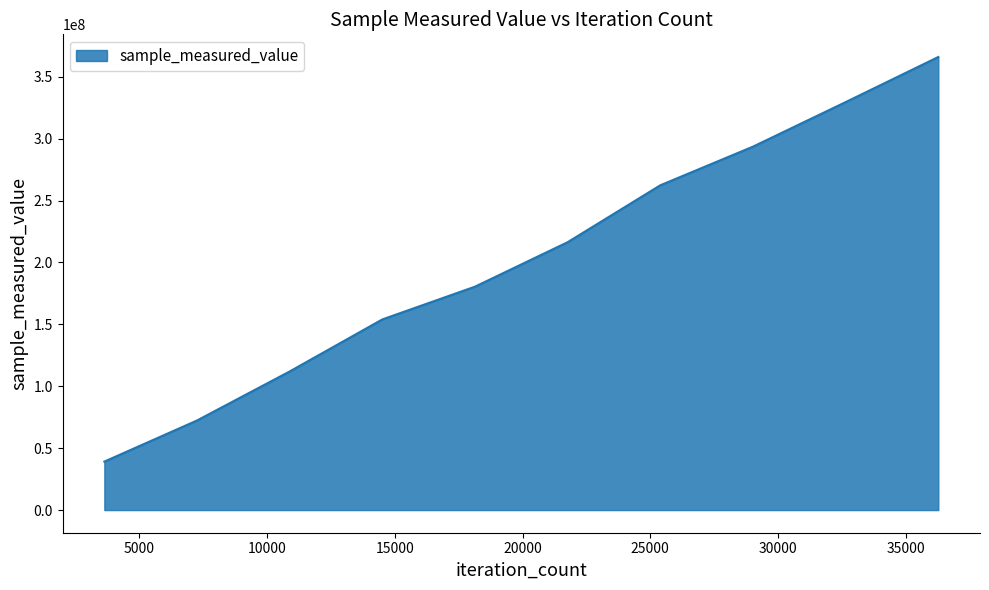

What is the maximum value shown in the chart?

365974625